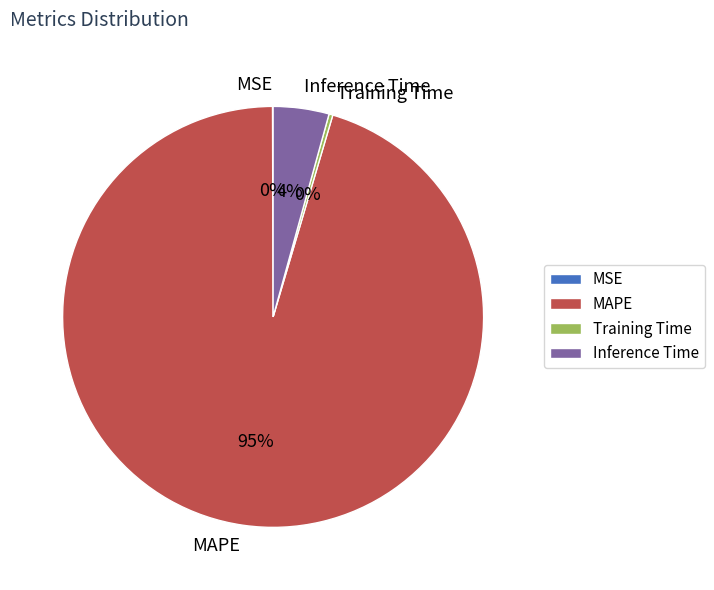

Combined, do Inference Time and MAPE account for over 50%?

Yes